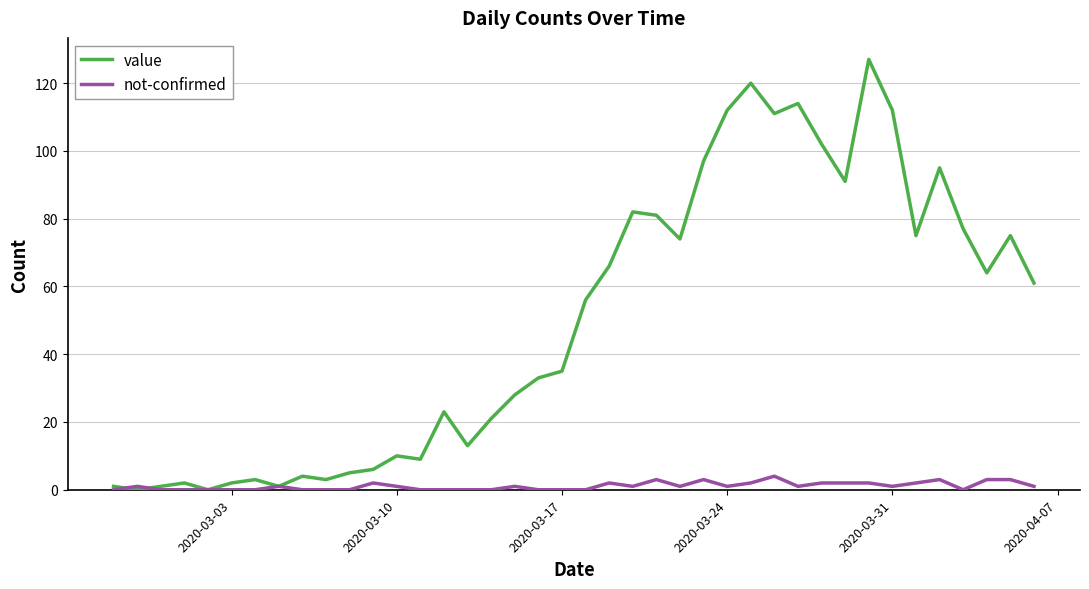

Which series has the largest range (max minus min)?

value